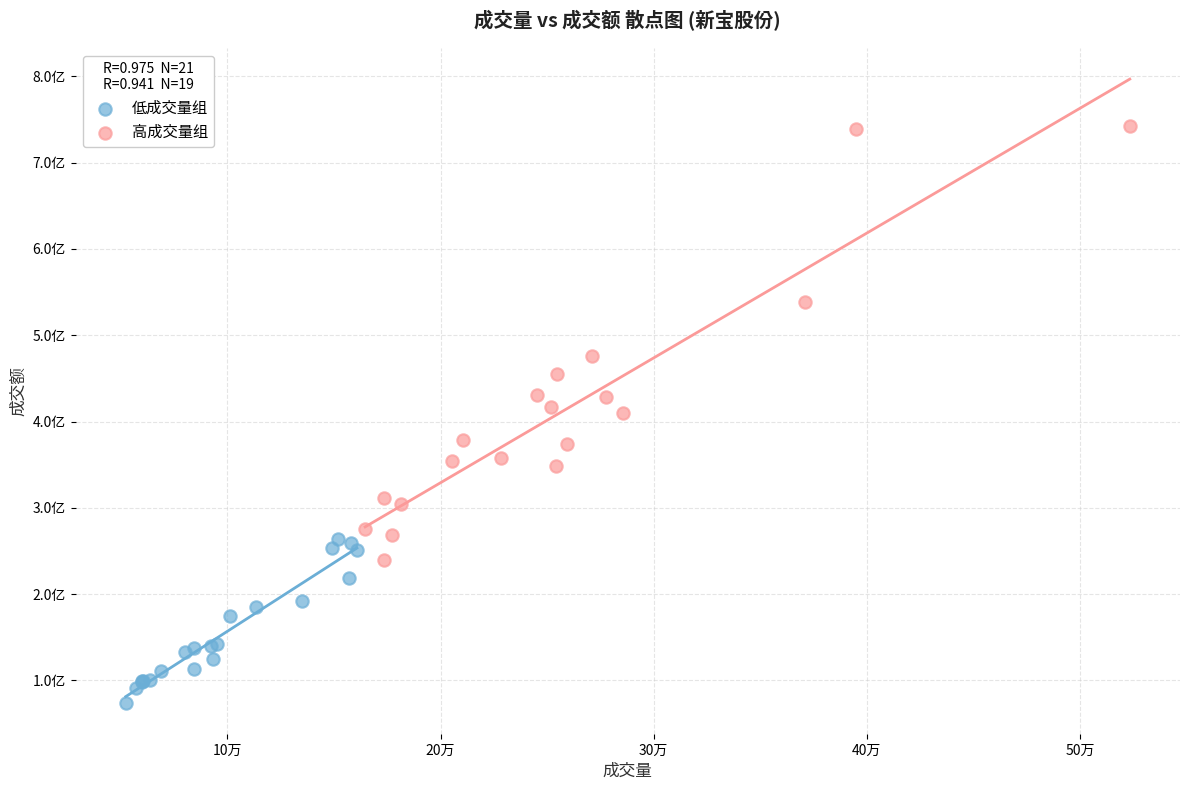

What are all the series names shown in the legend?

低成交量组, 高成交量组